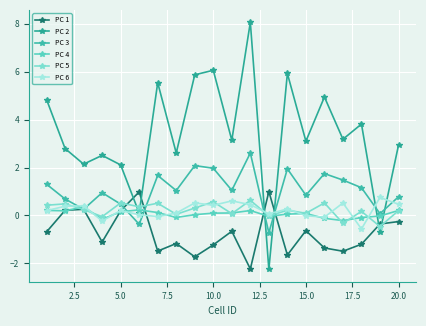

Rank the series by their maximum value, from highest to lowest.

PC 2, PC 3, PC 1, PC 6, PC 5, PC 4